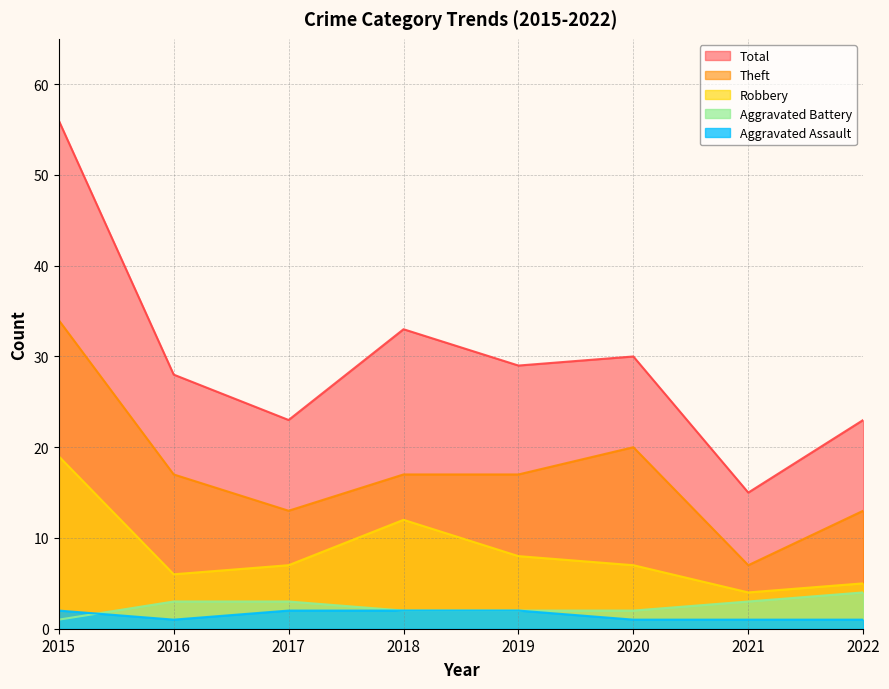

Reading right to left, what are all the values shown in this chart?

Aggravated Assault: 1	1	1	2	2	2	1	2
Aggravated Battery: 4	3	2	2	2	3	3	1
Robbery: 5	4	7	8	12	7	6	19
Theft: 13	7	20	17	17	13	17	34
Total: 23	15	30	29	33	23	28	56